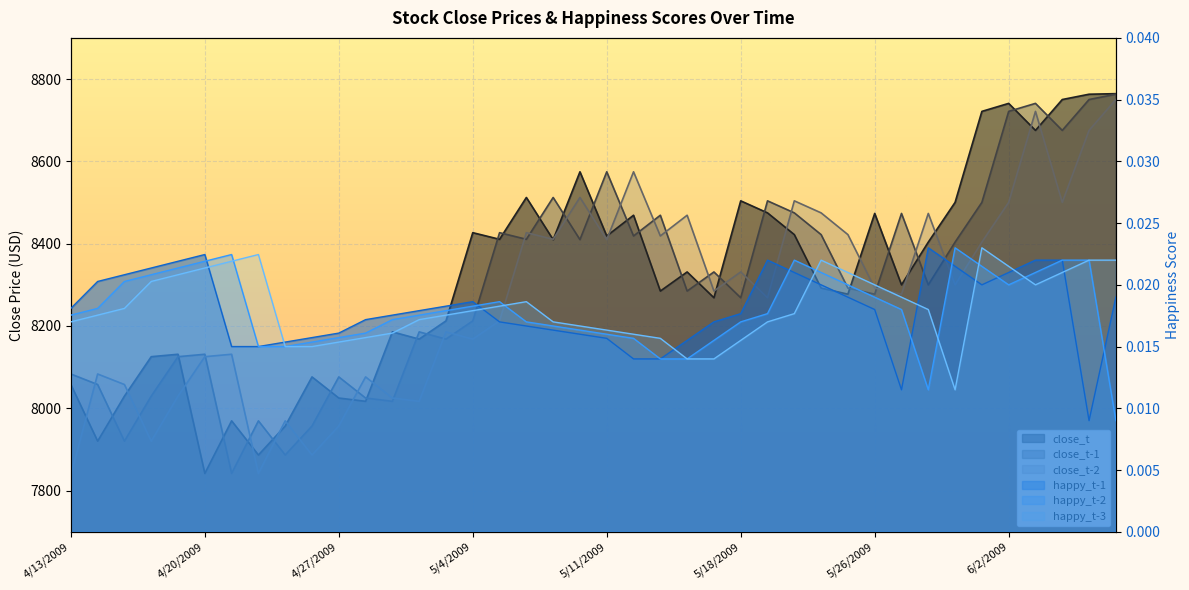

Which series has the largest range (max minus min)?

close_t